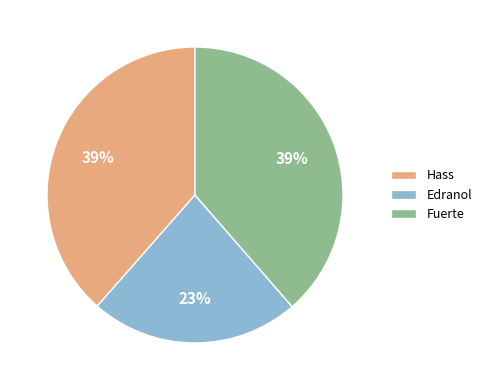

Count the number of slices in the pie.

3